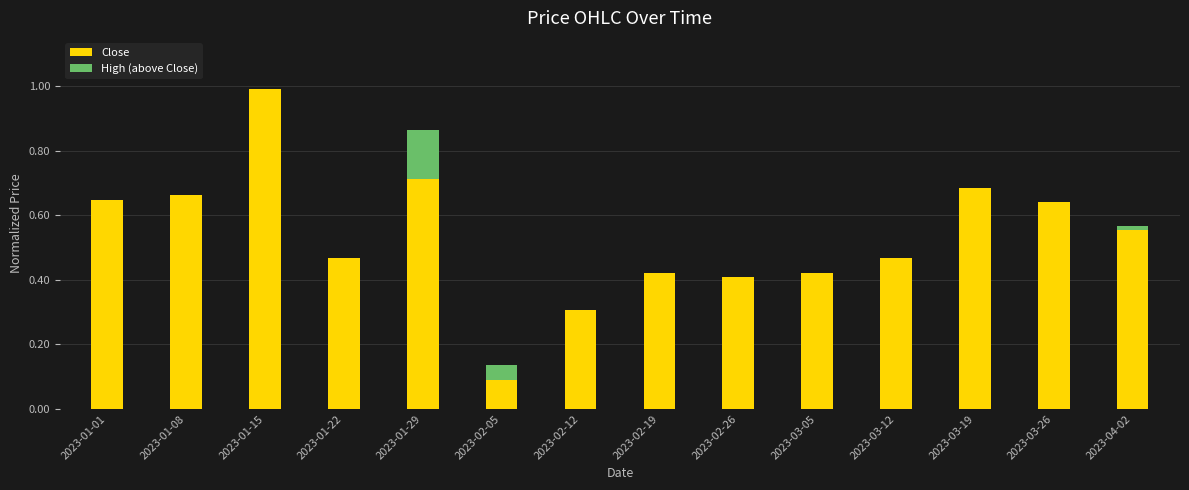

What is the sum of all Close values?

7.5